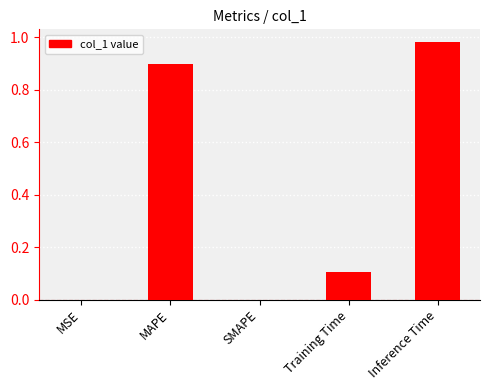

What is the change in value from MSE to Inference Time?

+1.0